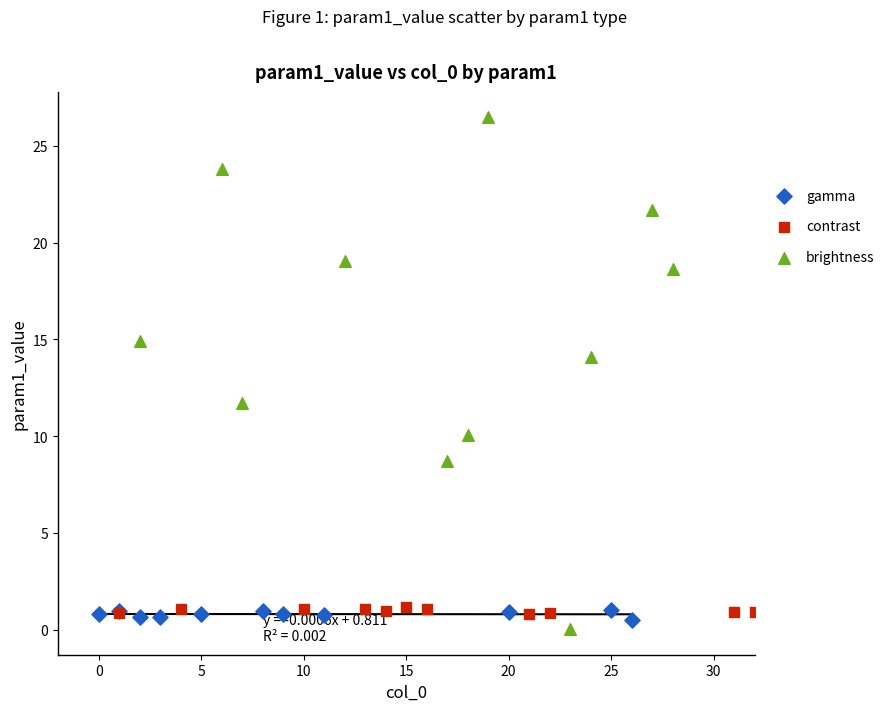

Which series contains the lowest Y value?

brightness